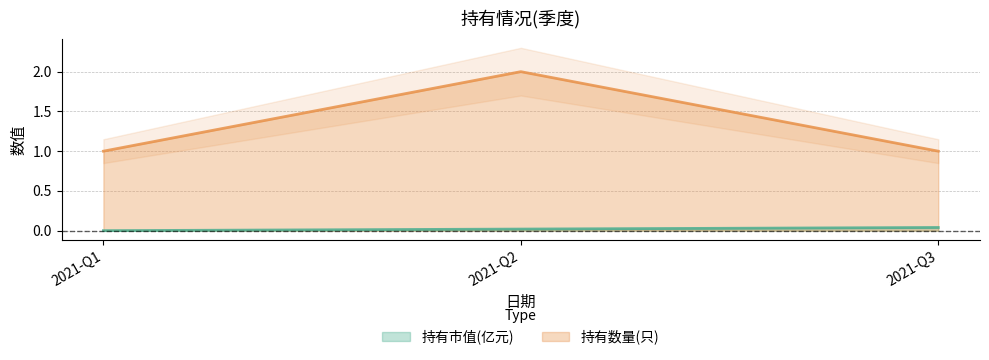

At which label does 持有数量(只) reach its minimum?

2021-Q1